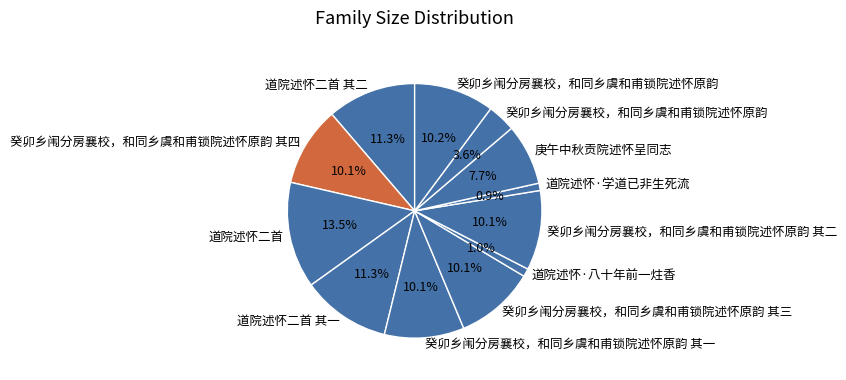

Count the number of slices in the pie.

12